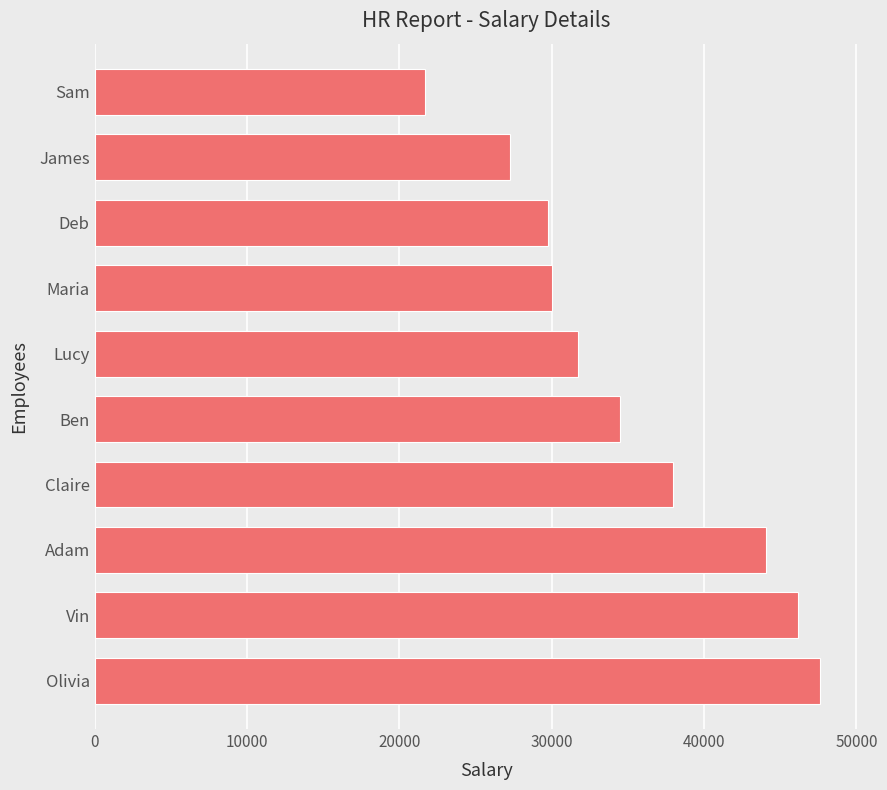

Approximately how many times larger is the value at Sam compared to Ben?

0.6